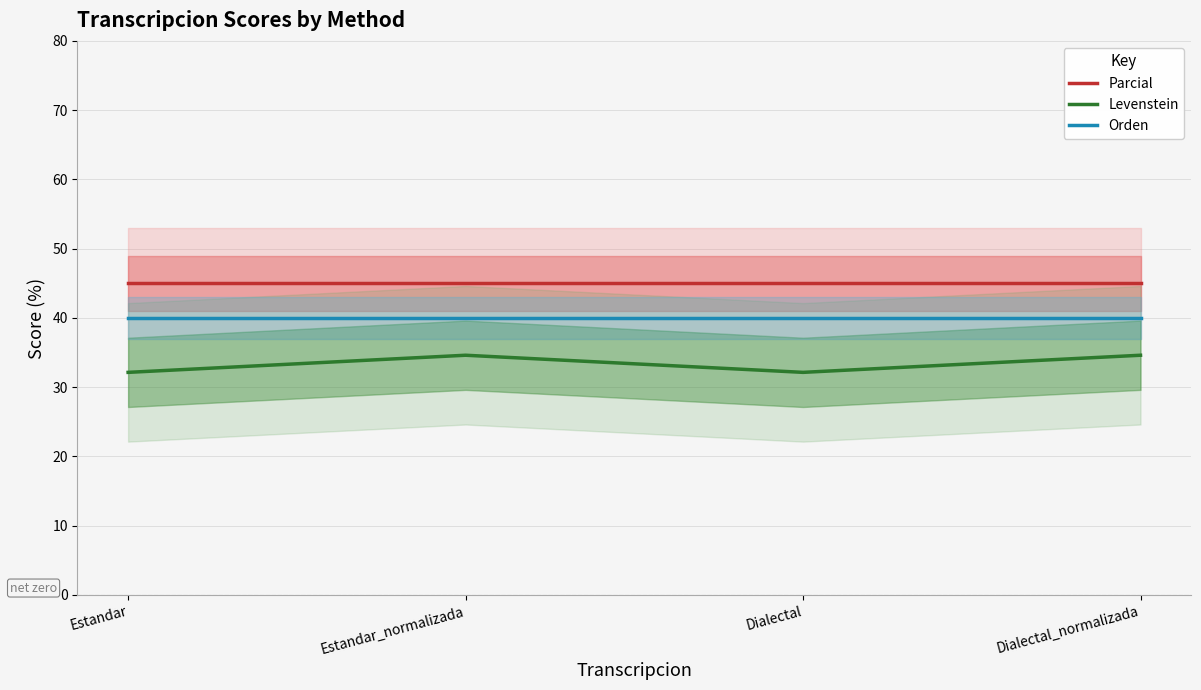

Rank the series by their average value, from lowest to highest.

Levenstein, Orden, Parcial